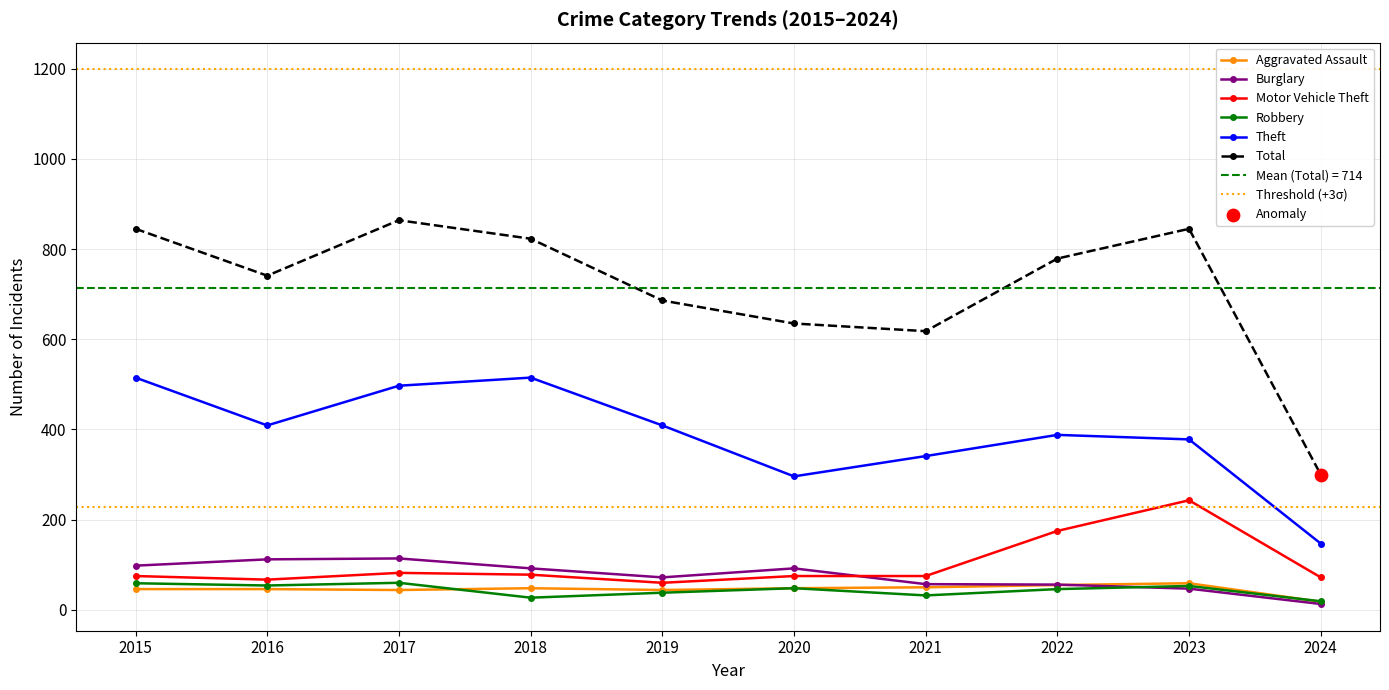

Which series has the largest Y range (max minus min)?

Total